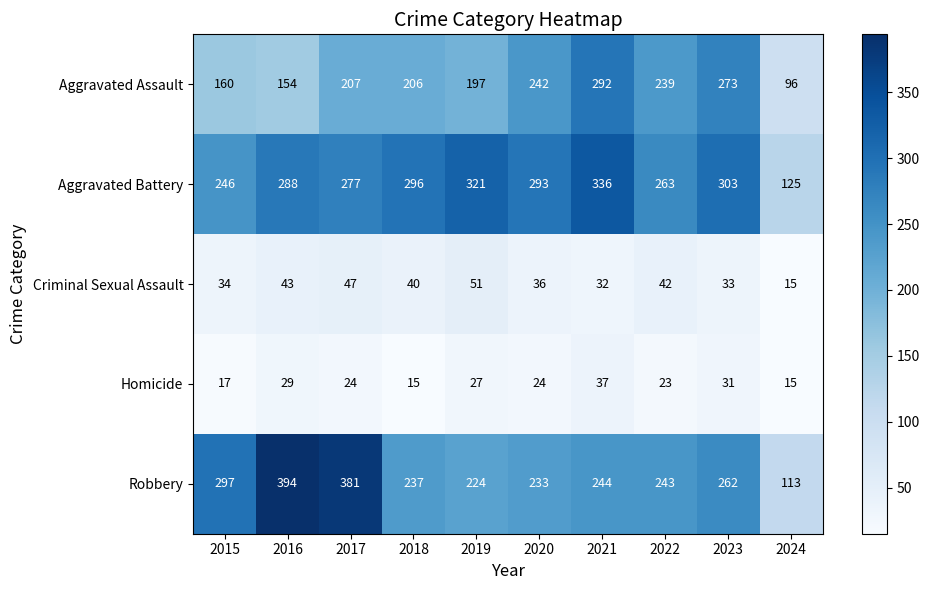

True or false: Robbery has a value of 379 at 2020.

False